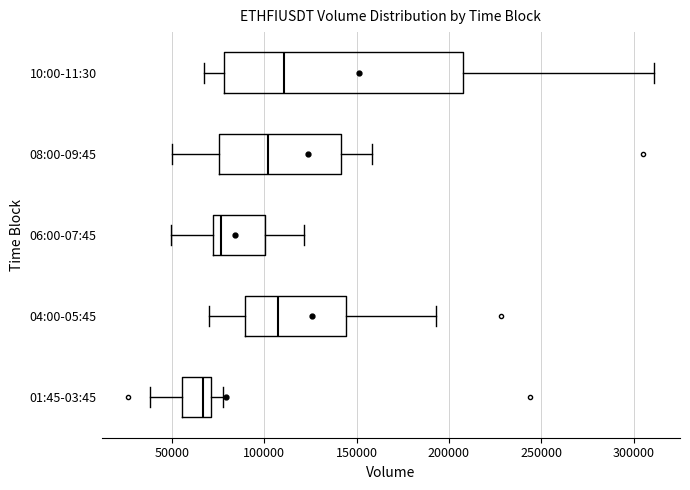

Reading bottom to top, transcribe this box plot: for each box, give where its median line is, the range the box spans, and where its two whiskers end, as read against the x-axis. The values are not printed on the chart, so give them approximately, as read against the axis.

01:45-03:45: median 65000, box 55000 to 70000, whiskers 40000 to 80000
04:00-05:45: median 105000, box 90000 to 145000, whiskers 70000 to 195000
06:00-07:45: median 75000, box 70000 to 100000, whiskers 50000 to 120000
08:00-09:45: median 100000, box 75000 to 140000, whiskers 50000 to 160000
10:00-11:30: median 110000, box 80000 to 205000, whiskers 70000 to 310000